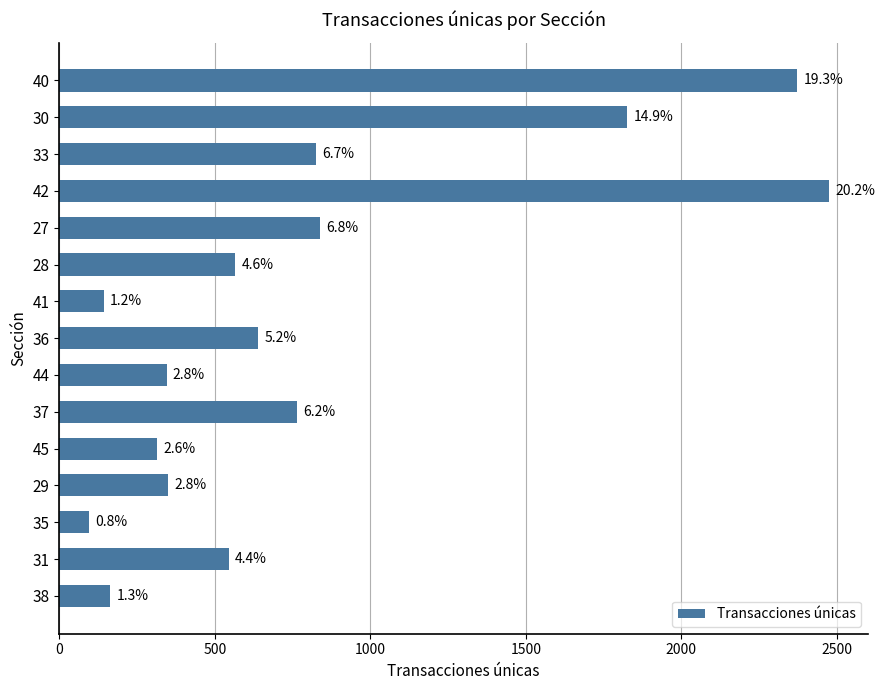

How many data points does each series have?

15